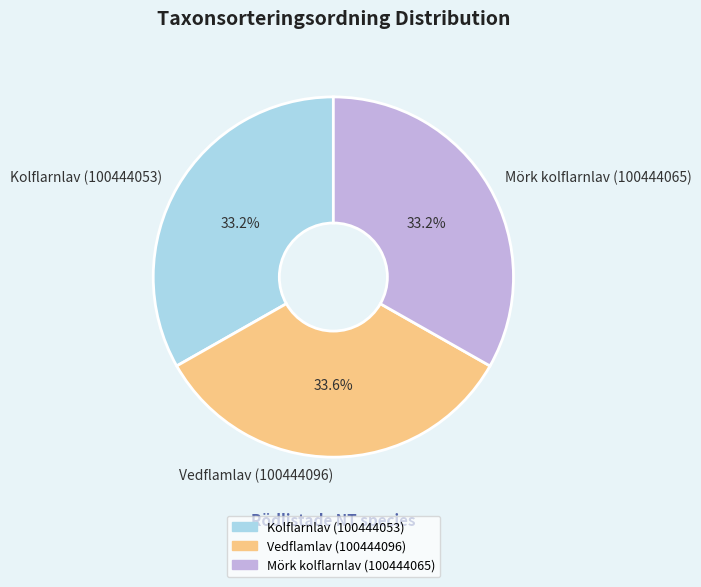

The Vedflamlav (100444096) slice represents 34% of the pie. True or false?

True